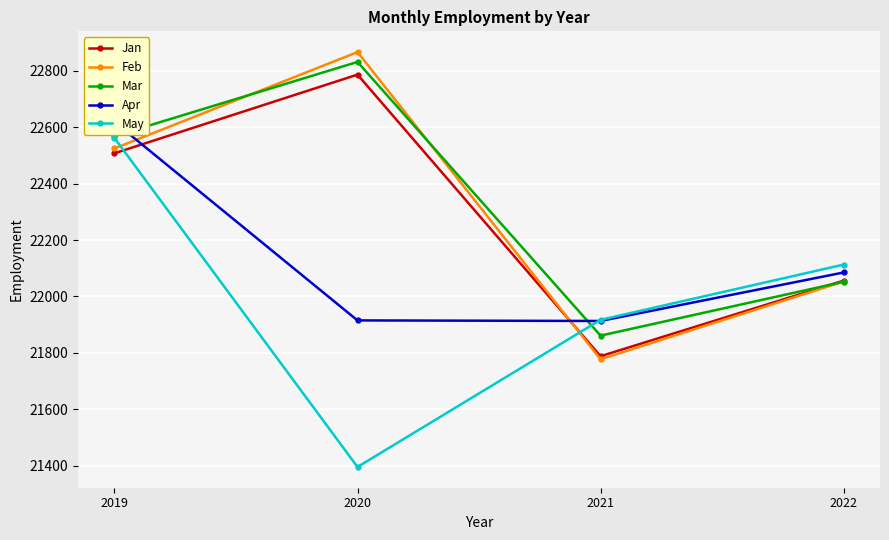

In Apr, how many points are lower than both neighbors (excluding endpoints)?

1